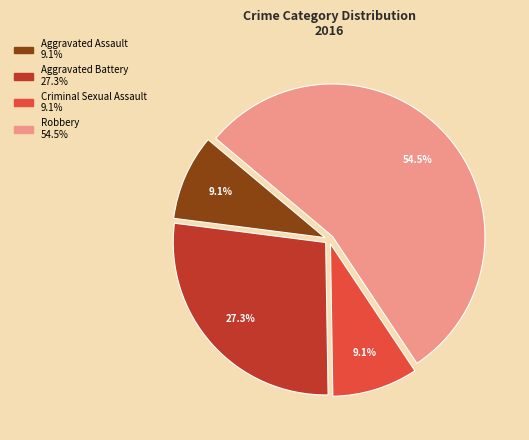

Which category has the biggest portion of the pie?

Robbery